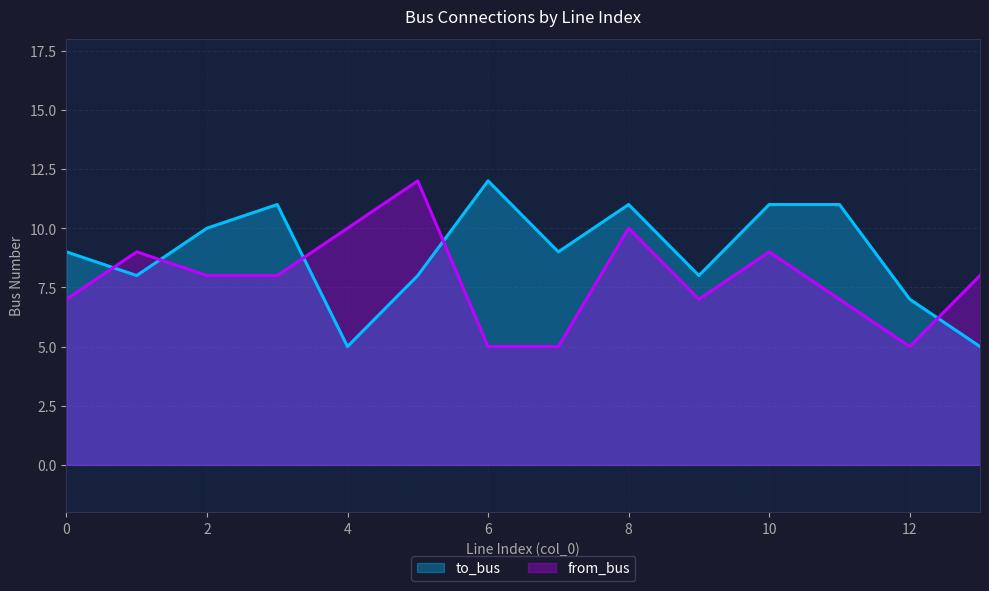

What value does the to_bus series have at 0?

9